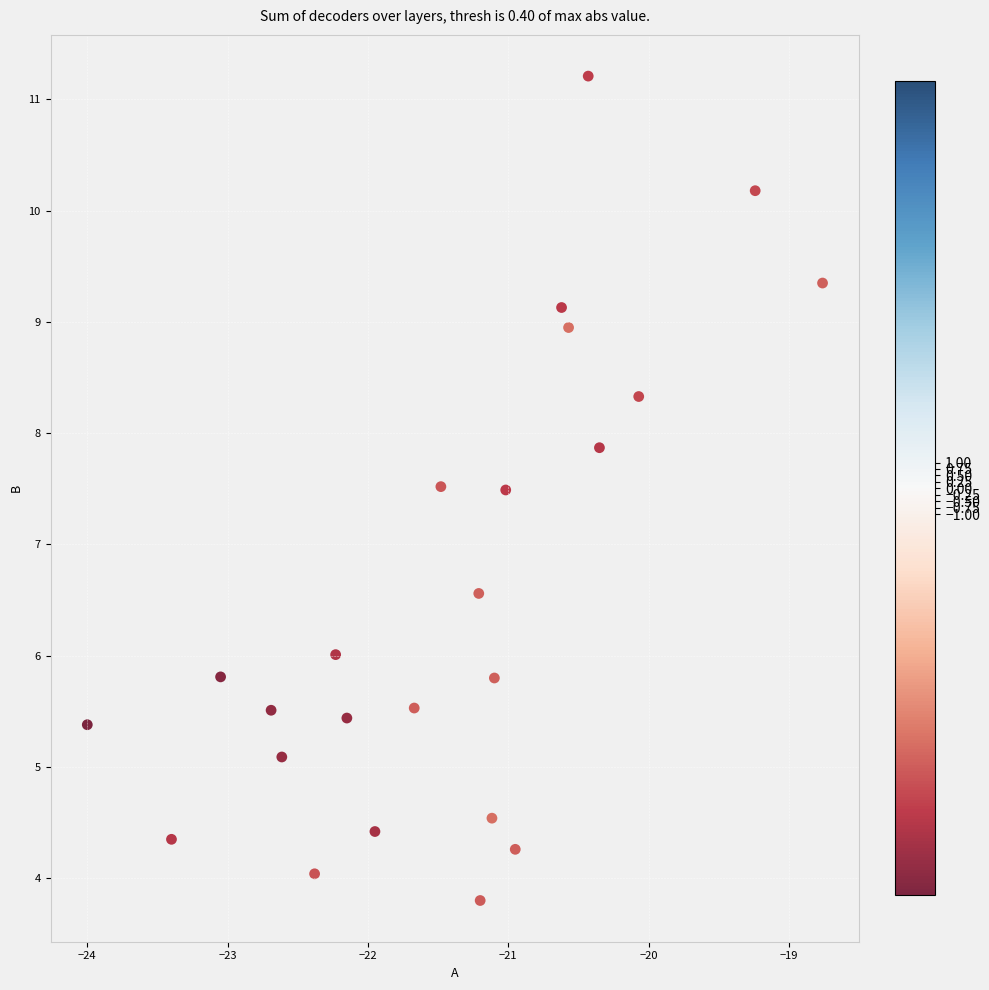

What is the range of X values (max minus min)?

5.2